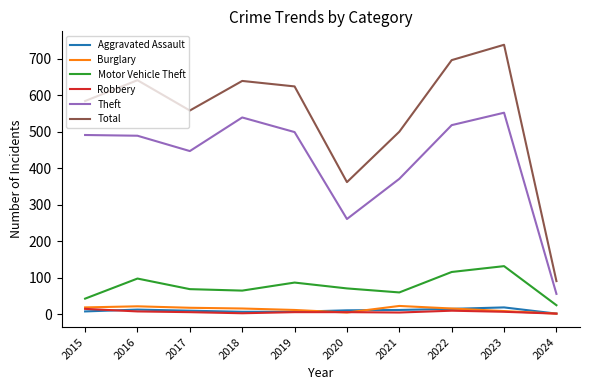

True or false: Robbery has a value of 2 at 2024.

True